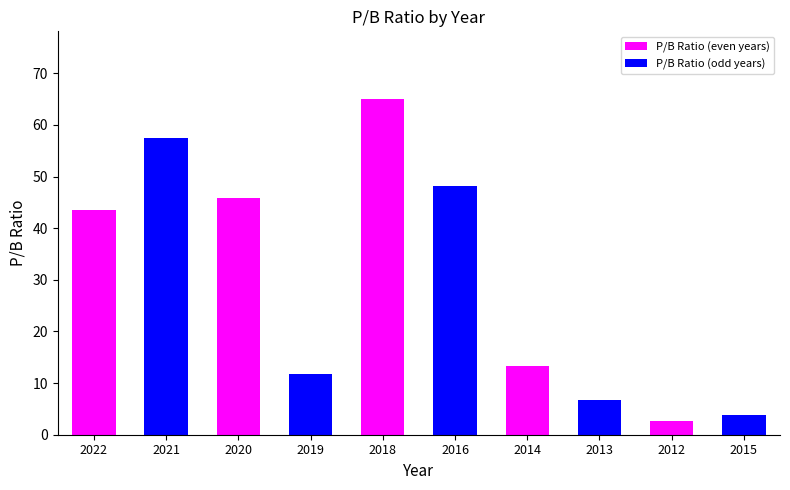

What is the label of the 3rd bar from the right?

2013